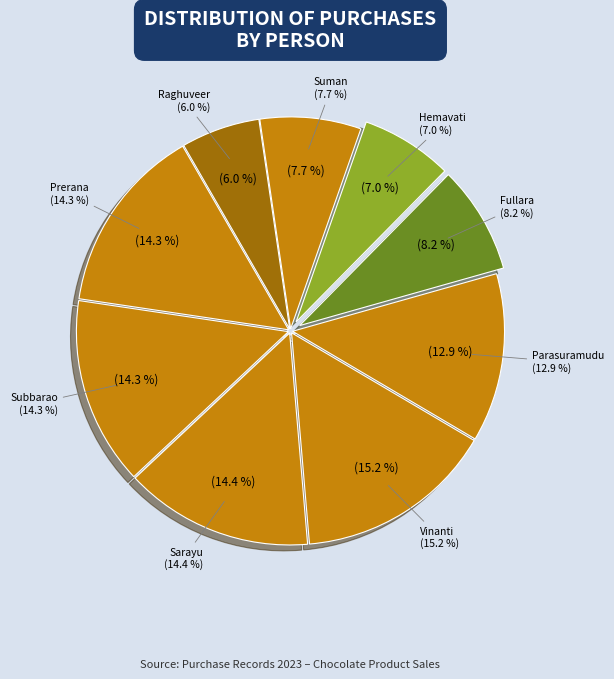

How many segments does this pie chart have?

9